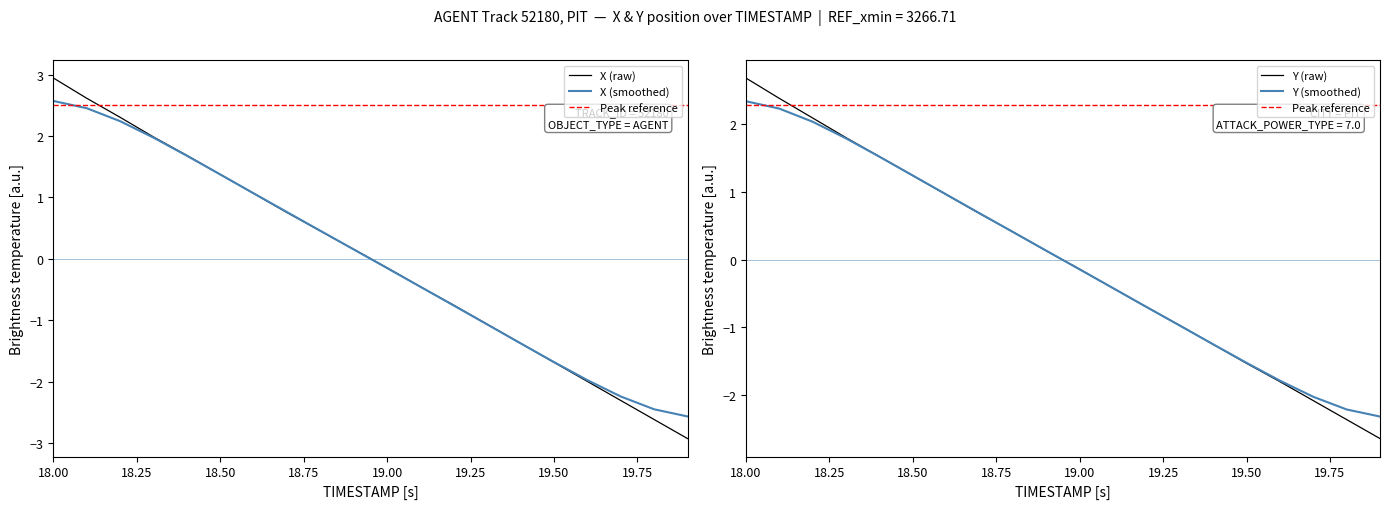

Where does the X (smoothed) series first go above 0?

18.00